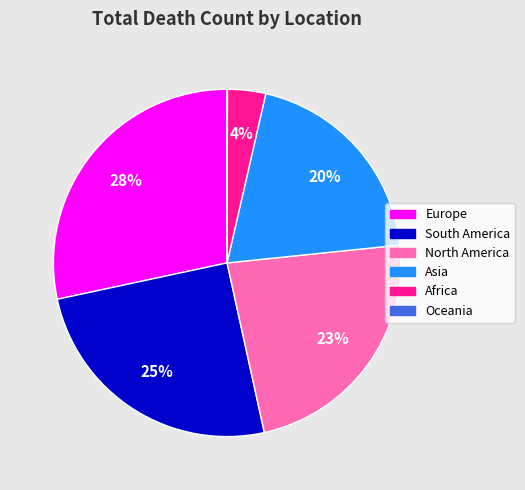

Approximately how many times larger is the value at Asia compared to North America?

0.9